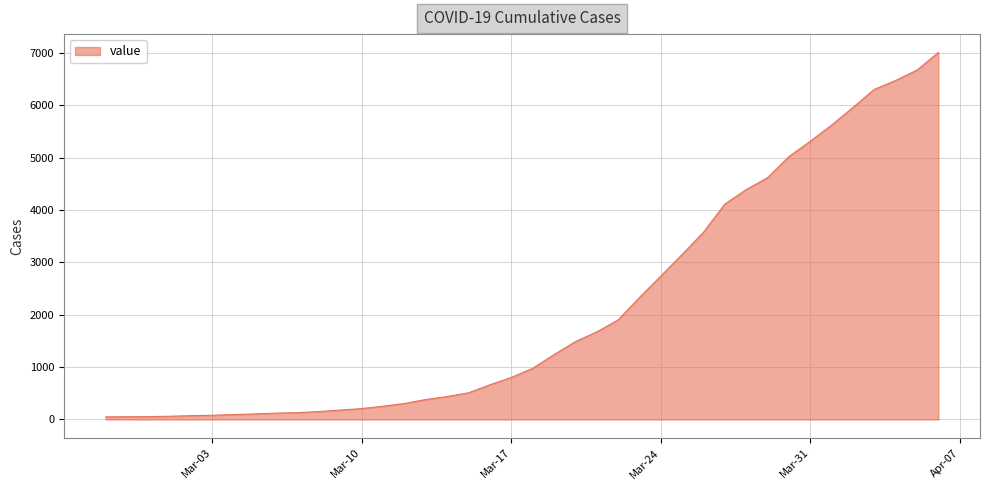

What is the maximum value shown in the chart?

7013